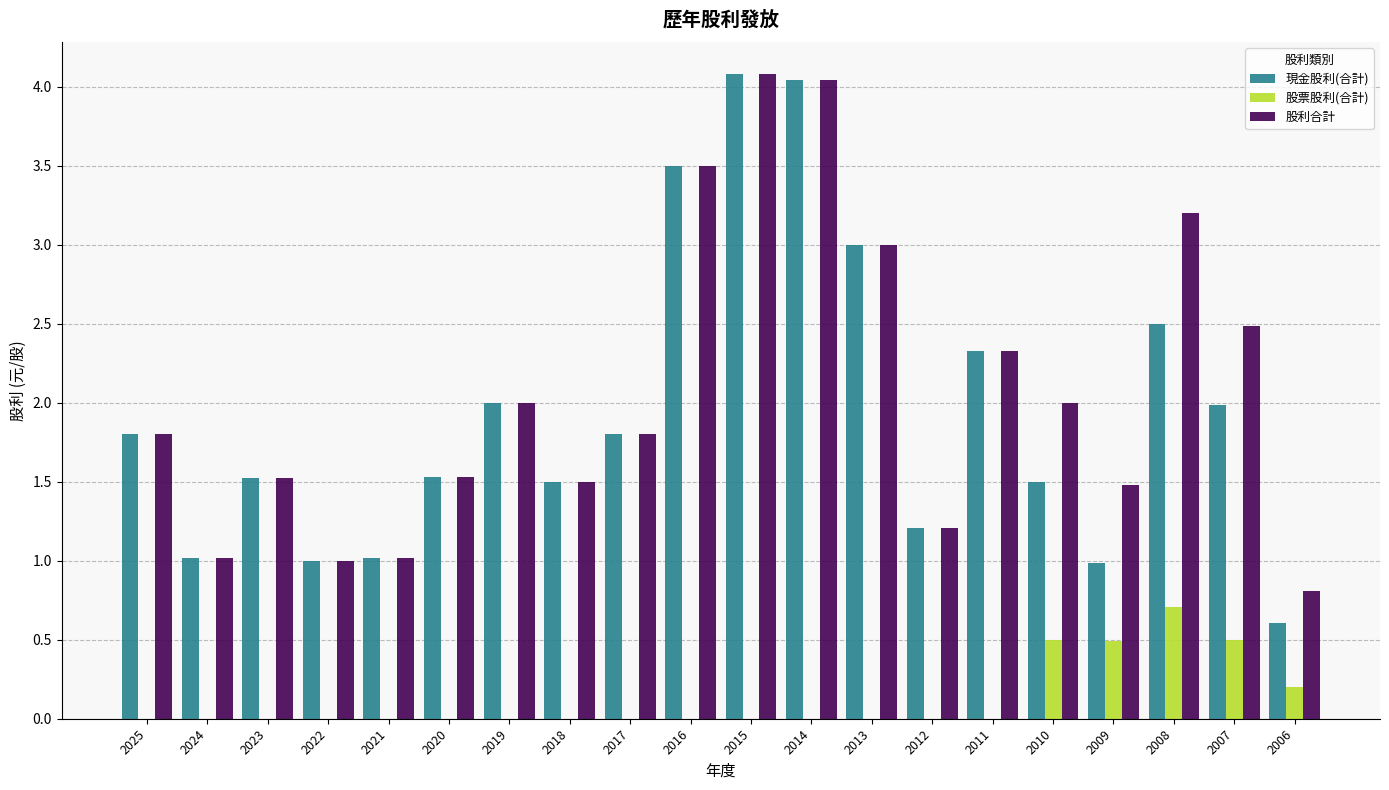

At which label does 股利合計 first exceed 1?

2025